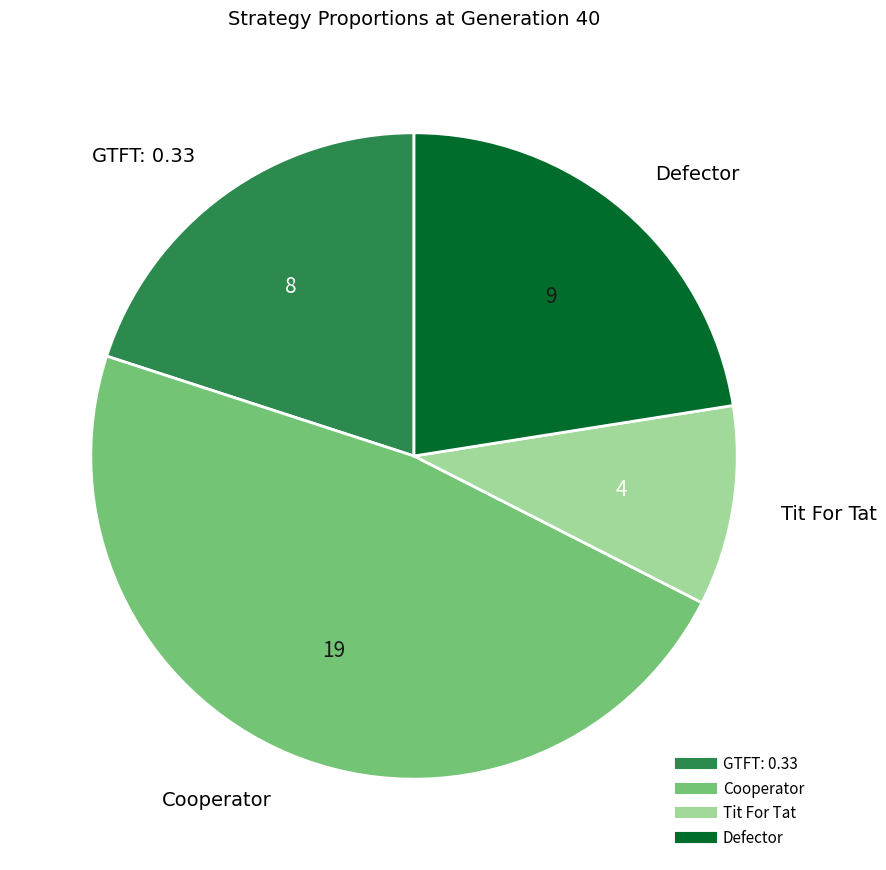

Which category has the biggest portion of the pie?

Cooperator